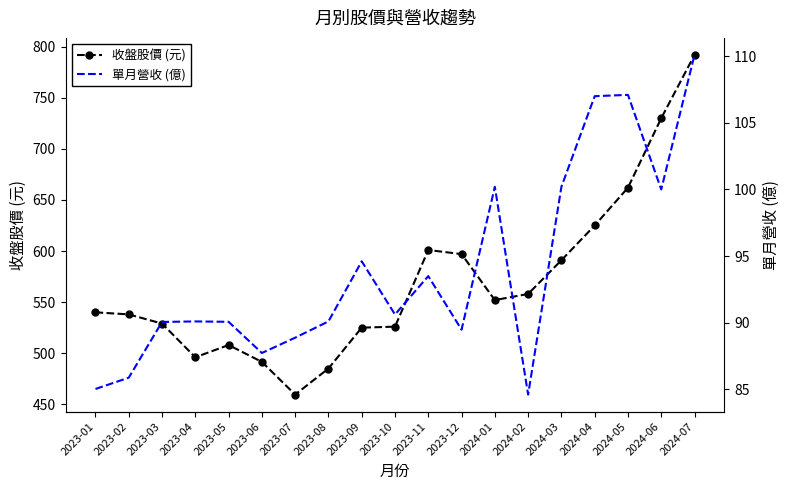

At which category does 單月營收 (億) reach its first local peak?

2023-04